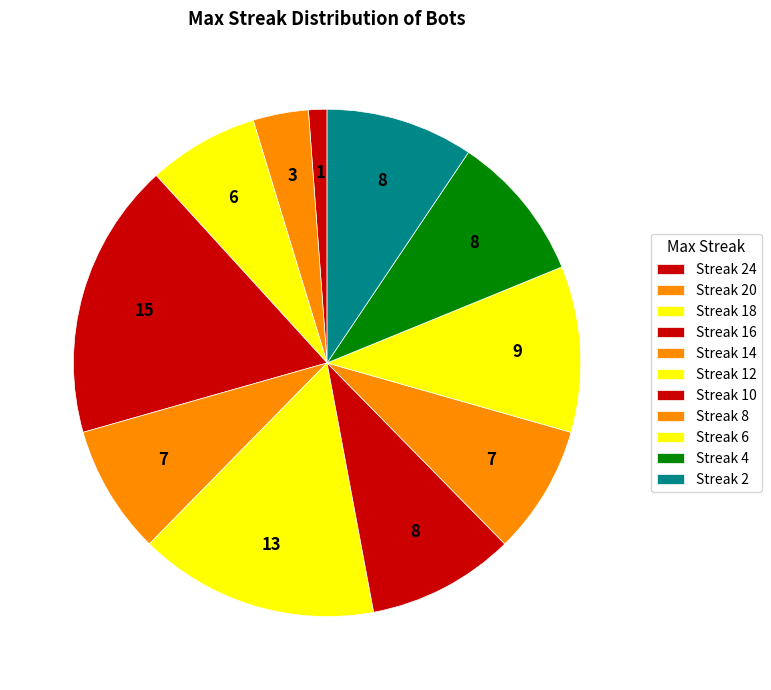

Does any single category account for the majority?

No